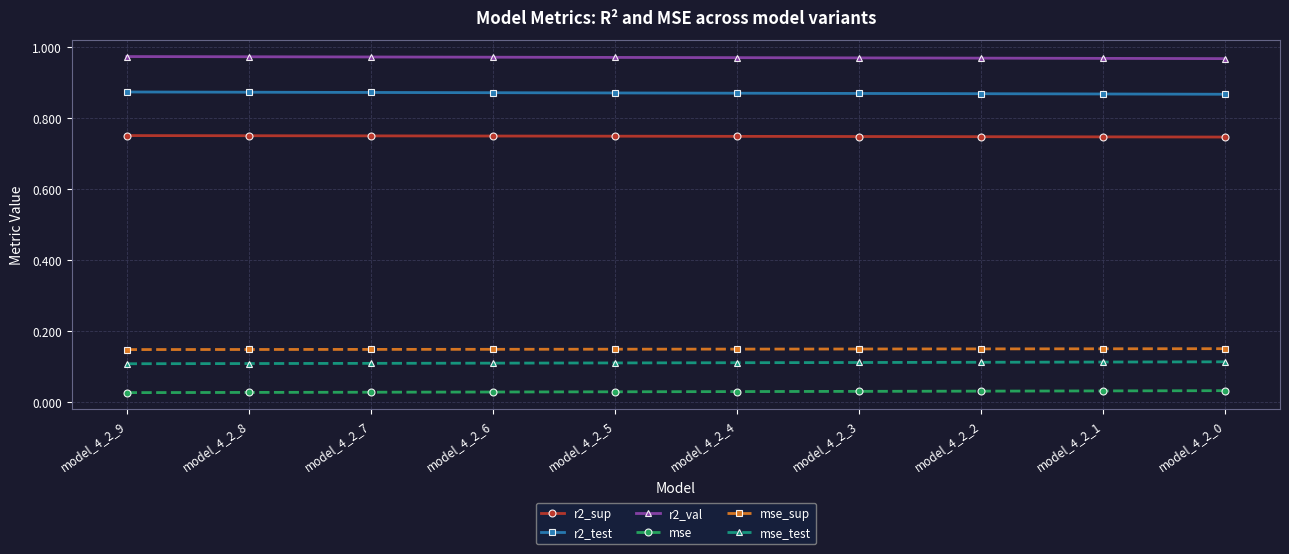

What are all the series names shown in the legend?

r2_sup, r2_test, r2_val, mse, mse_sup, mse_test